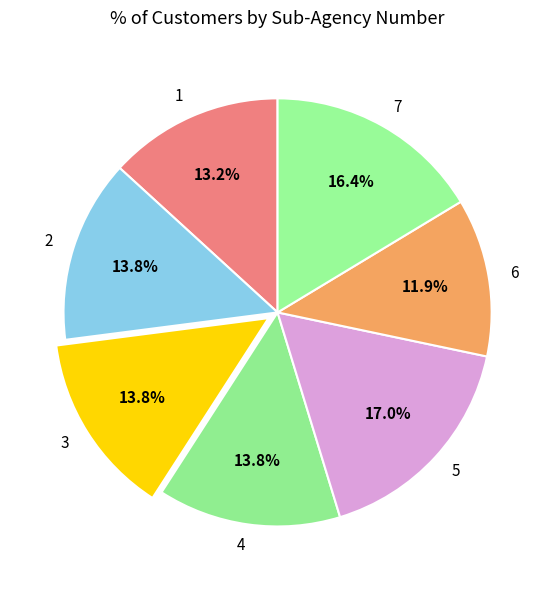

Is there a majority slice in this chart?

No